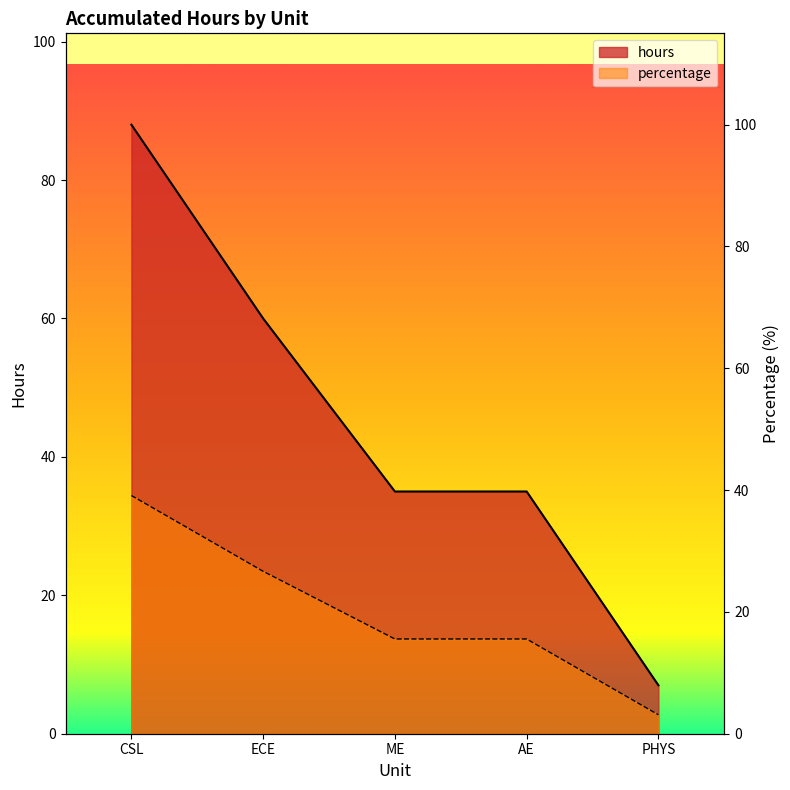

Rank the series by their average value, from highest to lowest.

hours, percentage